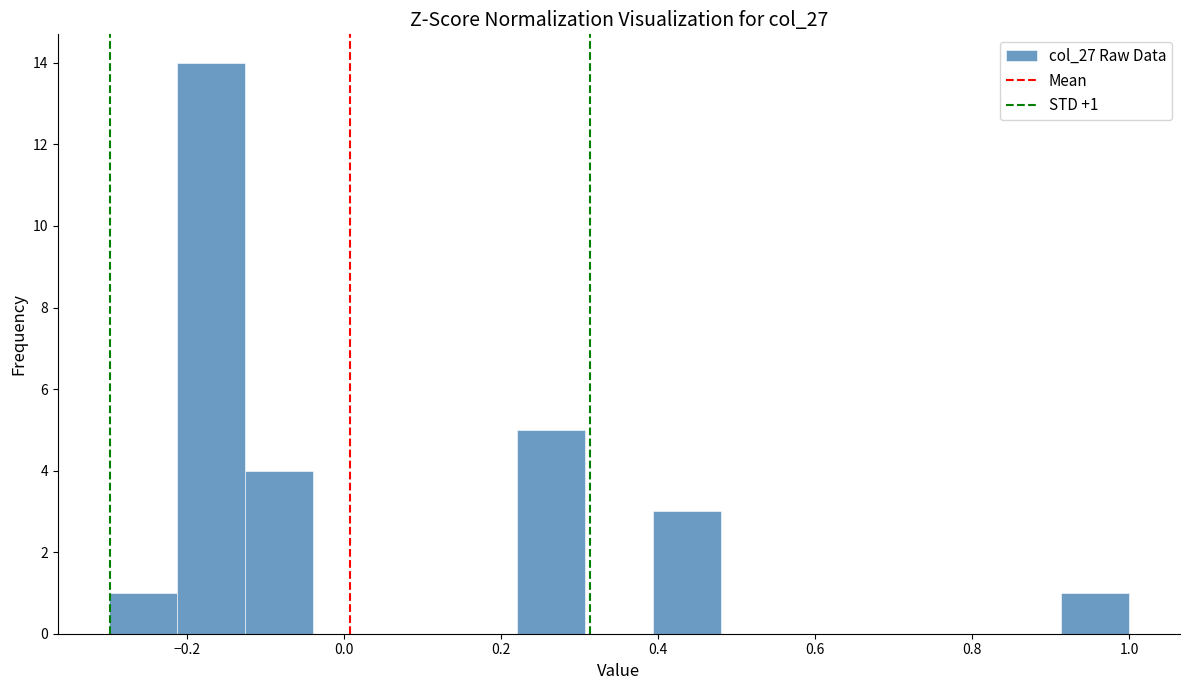

Which range on the x-axis has the tallest bar?

-0.22 to -0.12